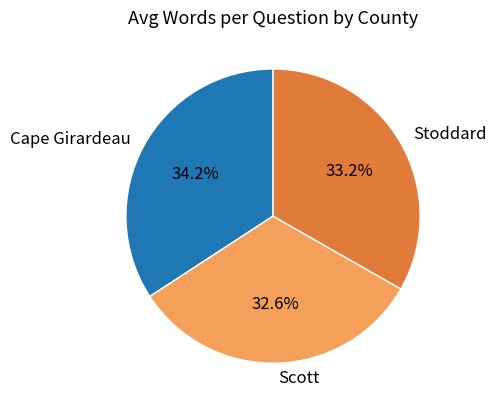

What is the total percentage of Cape Girardeau and Scott?

66.8%